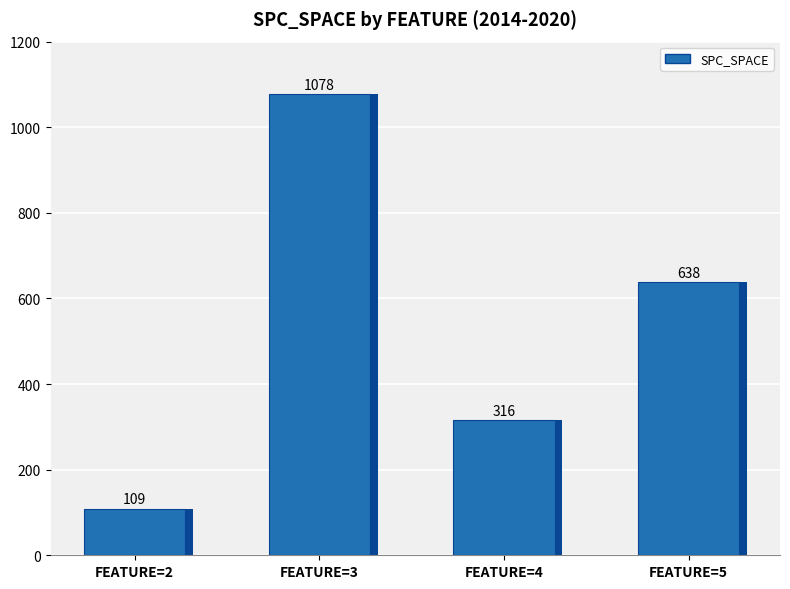

Approximately how many times larger is the value at FEATURE=5 compared to FEATURE=4?

2.0